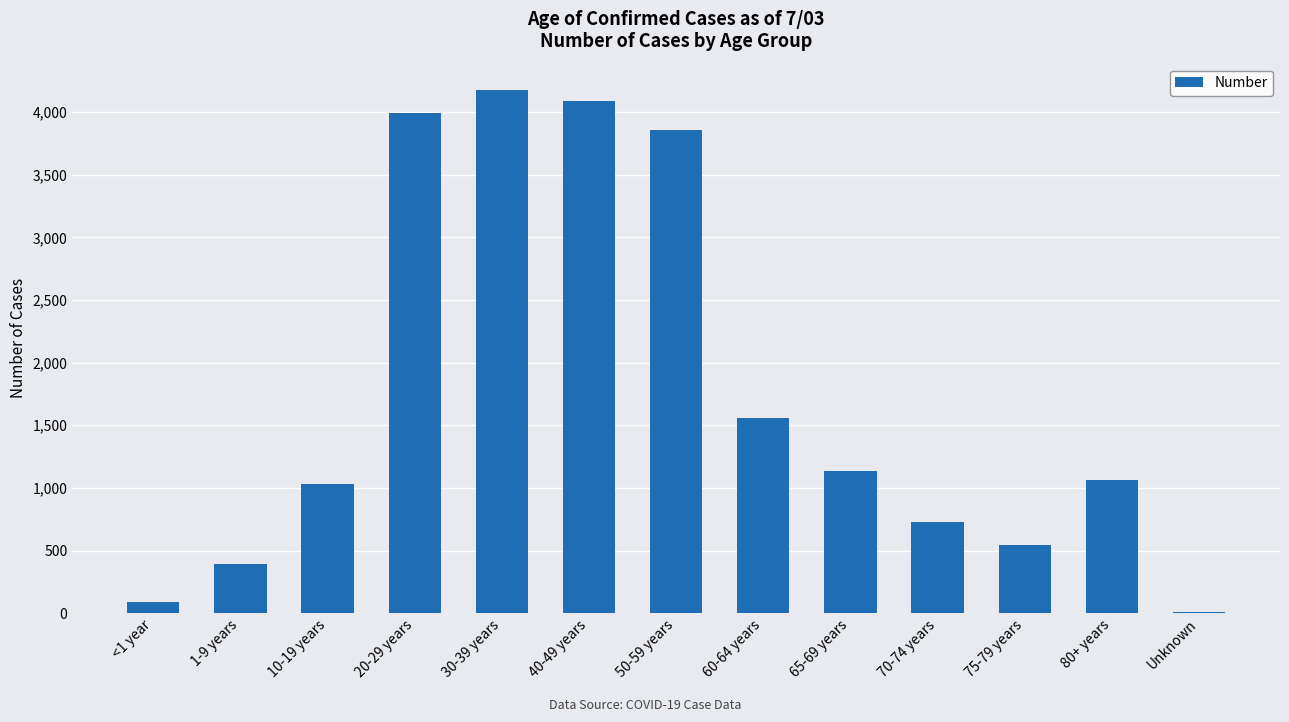

At which category does the chart reach its peak across all series?

30-39 years